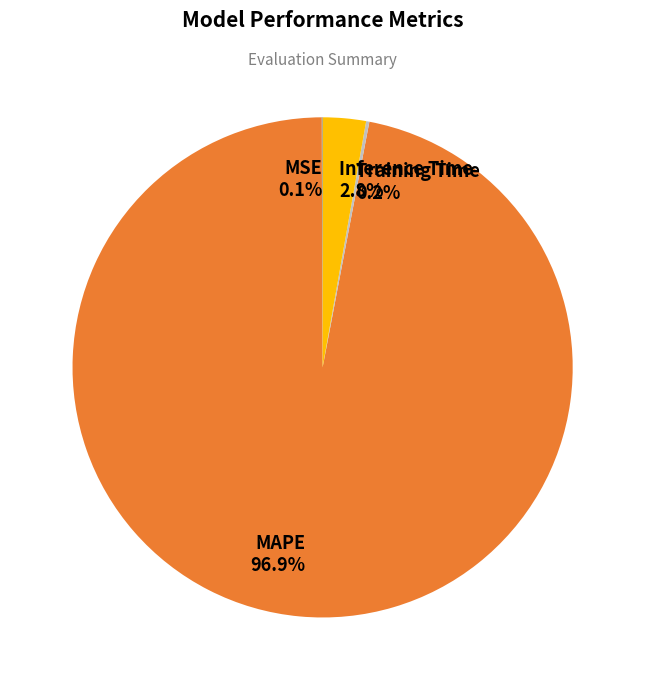

Does Inference Time account for over 50% of the chart?

No